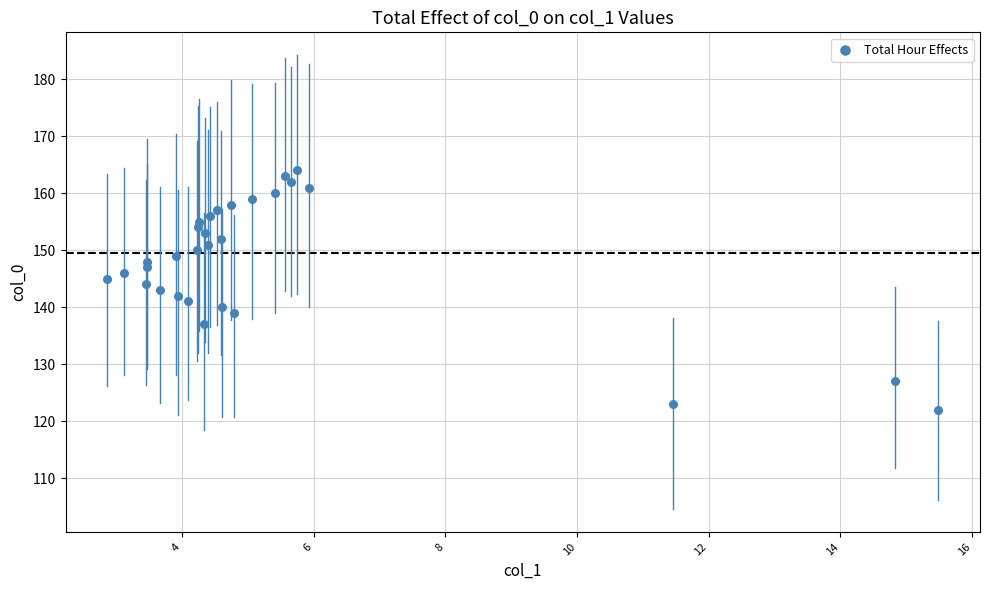

Count the number of points in this scatter plot.

30